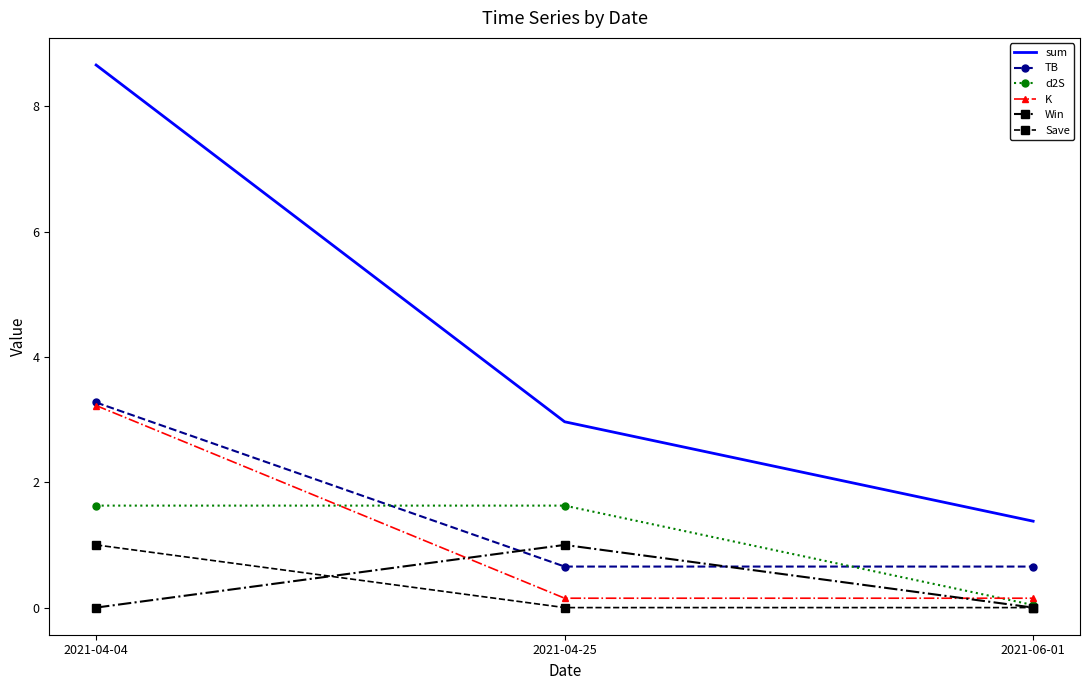

Which series has the largest range (max minus min)?

sum